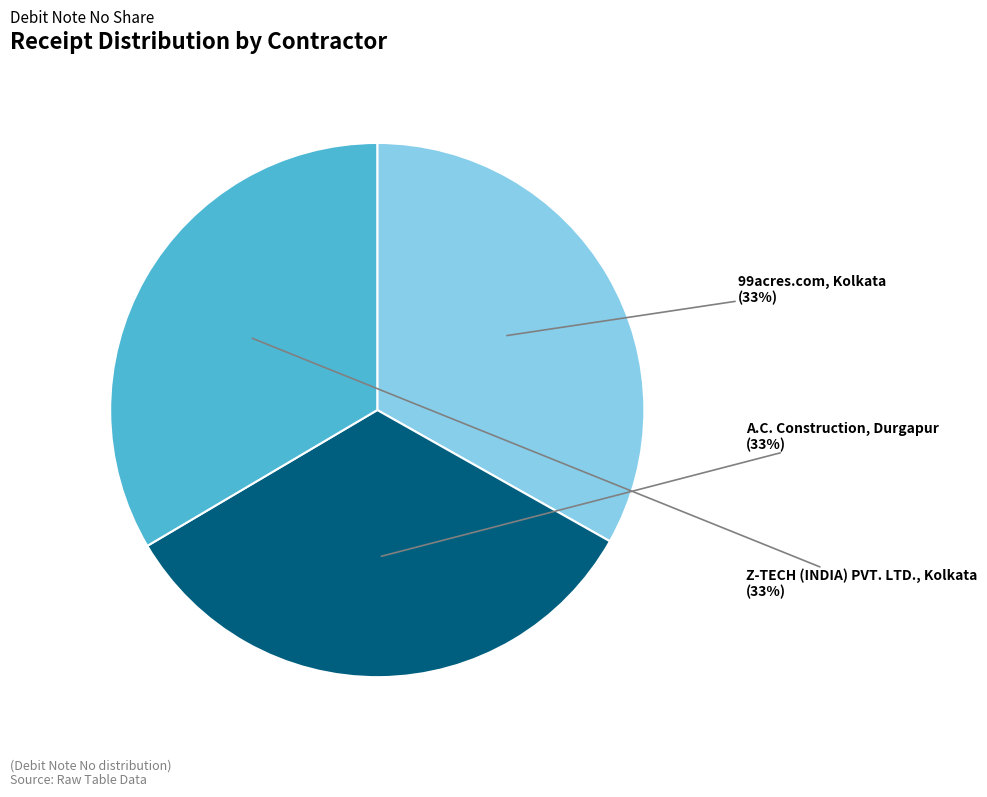

Is it true that A.C. Construction, Durgapur is 33% of the pie?

True